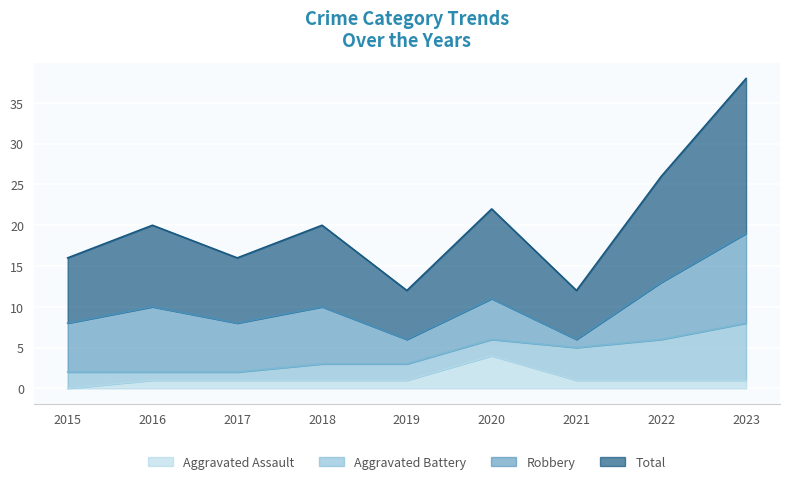

Is it true that Aggravated Assault equals 0 at 2015?

True